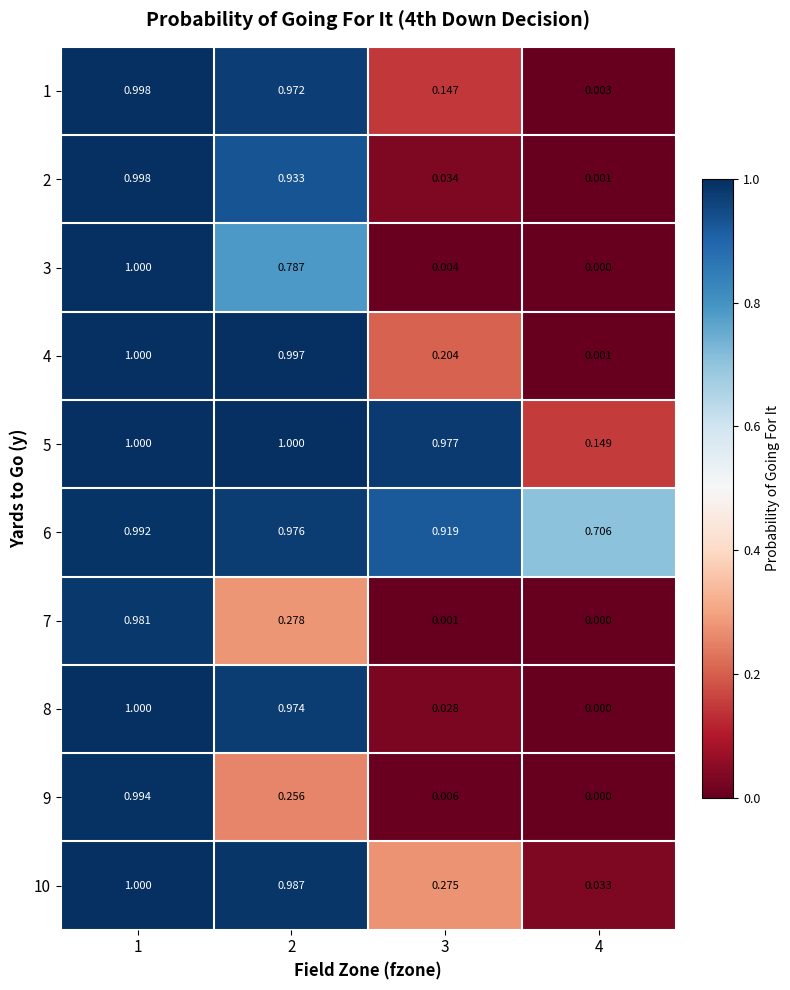

How many distinct data groups are displayed?

10